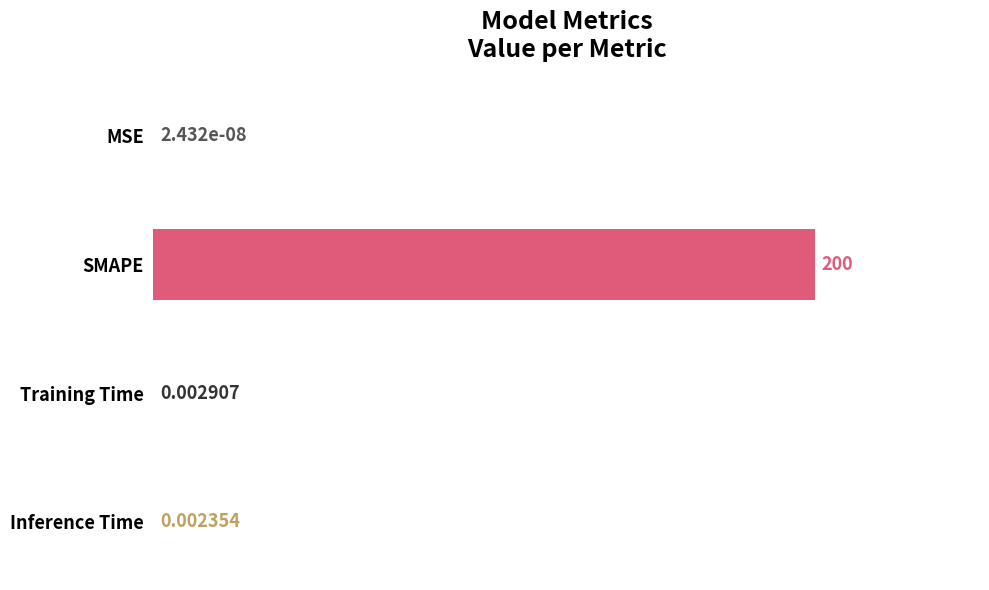

Between MSE and Inference Time, which is larger?

Inference Time